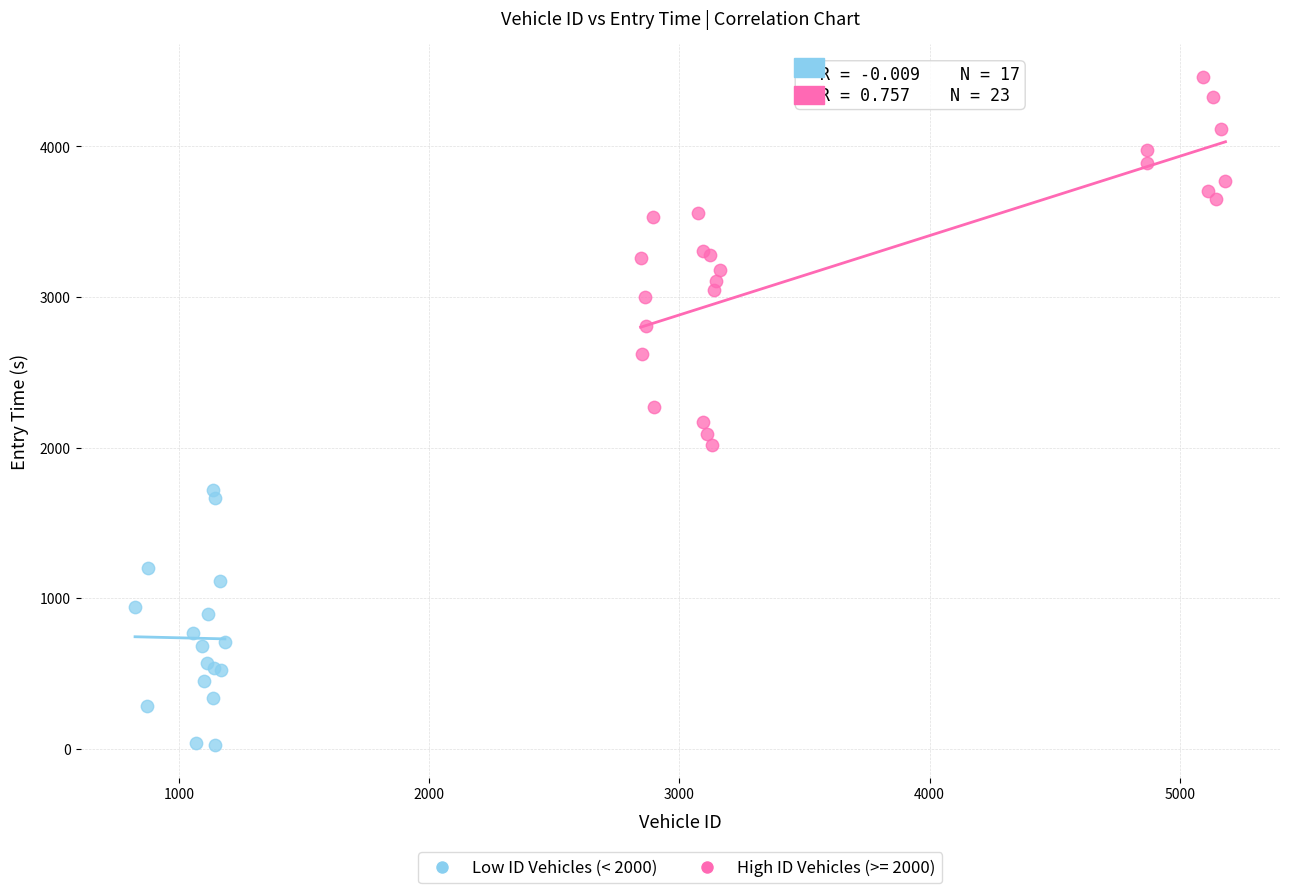

Which series has the widest spread of Y values?

High ID Vehicles (>= 2000)